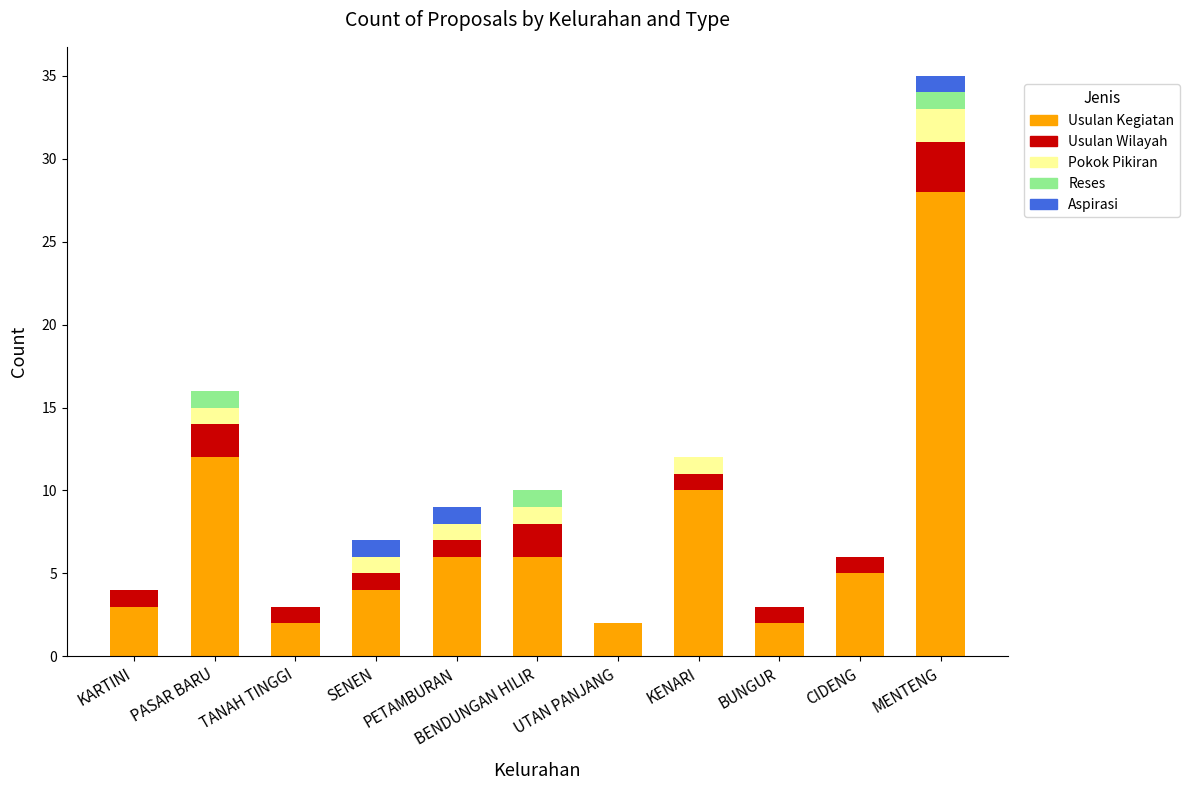

At which category is the sum across all series the highest?

MENTENG